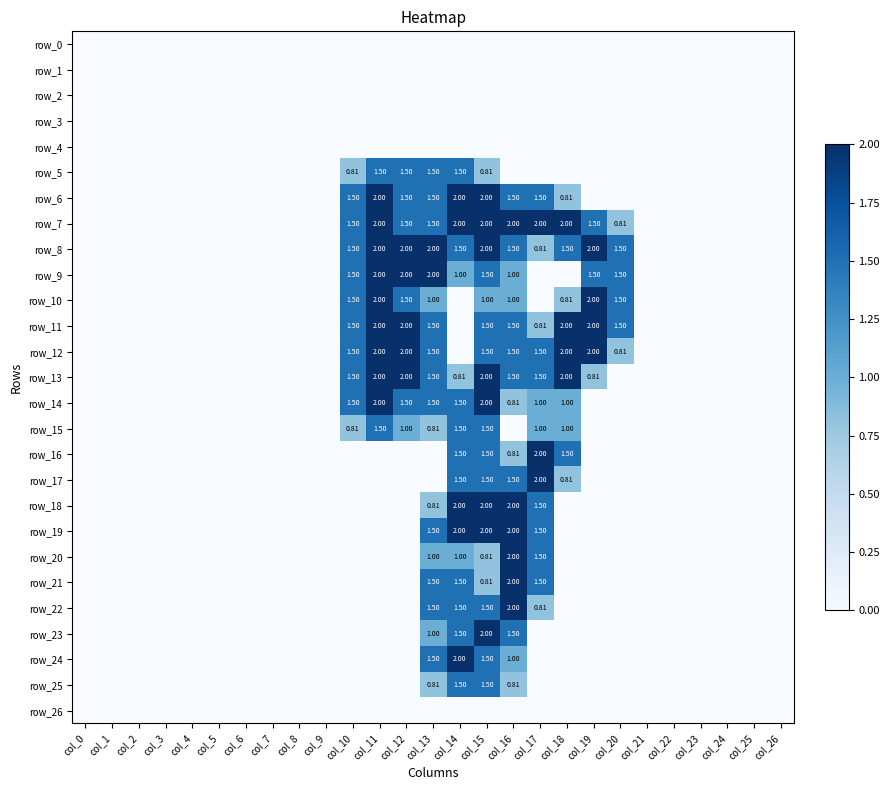

Reading left to right, transcribe all the data shown in this chart.

row_0: col_0=0.0	col_1=0.0	col_2=0.0	col_3=0.0	col_4=0.0	col_5=0.0	col_6=0.0	col_7=0.0	col_8=0.0	col_9=0.0	col_10=0.0	col_11=0.0	col_12=0.0	col_13=0.0	col_14=0.0	col_15=0.0	col_16=0.0	col_17=0.0	col_18=0.0	col_19=0.0	col_20=0.0	col_21=0.0	col_22=0.0	col_23=0.0	col_24=0.0	col_25=0.0	col_26=0.0
row_1: col_0=0.0	col_1=0.0	col_2=0.0	col_3=0.0	col_4=0.0	col_5=0.0	col_6=0.0	col_7=0.0	col_8=0.0	col_9=0.0	col_10=0.0	col_11=0.0	col_12=0.0	col_13=0.0	col_14=0.0	col_15=0.0	col_16=0.0	col_17=0.0	col_18=0.0	col_19=0.0	col_20=0.0	col_21=0.0	col_22=0.0	col_23=0.0	col_24=0.0	col_25=0.0	col_26=0.0
row_2: col_0=0.0	col_1=0.0	col_2=0.0	col_3=0.0	col_4=0.0	col_5=0.0	col_6=0.0	col_7=0.0	col_8=0.0	col_9=0.0	col_10=0.0	col_11=0.0	col_12=0.0	col_13=0.0	col_14=0.0	col_15=0.0	col_16=0.0	col_17=0.0	col_18=0.0	col_19=0.0	col_20=0.0	col_21=0.0	col_22=0.0	col_23=0.0	col_24=0.0	col_25=0.0	col_26=0.0
row_3: col_0=0.0	col_1=0.0	col_2=0.0	col_3=0.0	col_4=0.0	col_5=0.0	col_6=0.0	col_7=0.0	col_8=0.0	col_9=0.0	col_10=0.0	col_11=0.0	col_12=0.0	col_13=0.0	col_14=0.0	col_15=0.0	col_16=0.0	col_17=0.0	col_18=0.0	col_19=0.0	col_20=0.0	col_21=0.0	col_22=0.0	col_23=0.0	col_24=0.0	col_25=0.0	col_26=0.0
row_4: col_0=0.0	col_1=0.0	col_2=0.0	col_3=0.0	col_4=0.0	col_5=0.0	col_6=0.0	col_7=0.0	col_8=0.0	col_9=0.0	col_10=0.0	col_11=0.0	col_12=0.0	col_13=0.0	col_14=0.0	col_15=0.0	col_16=0.0	col_17=0.0	col_18=0.0	col_19=0.0	col_20=0.0	col_21=0.0	col_22=0.0	col_23=0.0	col_24=0.0	col_25=0.0	col_26=0.0
row_5: col_0=0.0	col_1=0.0	col_2=0.0	col_3=0.0	col_4=0.0	col_5=0.0	col_6=0.0	col_7=0.0	col_8=0.0	col_9=0.0	col_10=0.8	col_11=1.5	col_12=1.5	col_13=1.5	col_14=1.5	col_15=0.8	col_16=0.0	col_17=0.0	col_18=0.0	col_19=0.0	col_20=0.0	col_21=0.0	col_22=0.0	col_23=0.0	col_24=0.0	col_25=0.0	col_26=0.0
row_6: col_0=0.0	col_1=0.0	col_2=0.0	col_3=0.0	col_4=0.0	col_5=0.0	col_6=0.0	col_7=0.0	col_8=0.0	col_9=0.0	col_10=1.5	col_11=2.0	col_12=1.5	col_13=1.5	col_14=2.0	col_15=2.0	col_16=1.5	col_17=1.5	col_18=0.8	col_19=0.0	col_20=0.0	col_21=0.0	col_22=0.0	col_23=0.0	col_24=0.0	col_25=0.0	col_26=0.0
row_7: col_0=0.0	col_1=0.0	col_2=0.0	col_3=0.0	col_4=0.0	col_5=0.0	col_6=0.0	col_7=0.0	col_8=0.0	col_9=0.0	col_10=1.5	col_11=2.0	col_12=1.5	col_13=1.5	col_14=2.0	col_15=2.0	col_16=2.0	col_17=2.0	col_18=2.0	col_19=1.5	col_20=0.8	col_21=0.0	col_22=0.0	col_23=0.0	col_24=0.0	col_25=0.0	col_26=0.0
row_8: col_0=0.0	col_1=0.0	col_2=0.0	col_3=0.0	col_4=0.0	col_5=0.0	col_6=0.0	col_7=0.0	col_8=0.0	col_9=0.0	col_10=1.5	col_11=2.0	col_12=2.0	col_13=2.0	col_14=1.5	col_15=2.0	col_16=1.5	col_17=0.8	col_18=1.5	col_19=2.0	col_20=1.5	col_21=0.0	col_22=0.0	col_23=0.0	col_24=0.0	col_25=0.0	col_26=0.0
row_9: col_0=0.0	col_1=0.0	col_2=0.0	col_3=0.0	col_4=0.0	col_5=0.0	col_6=0.0	col_7=0.0	col_8=0.0	col_9=0.0	col_10=1.5	col_11=2.0	col_12=2.0	col_13=2.0	col_14=1.0	col_15=1.5	col_16=1.0	col_17=0.0	col_18=0.0	col_19=1.5	col_20=1.5	col_21=0.0	col_22=0.0	col_23=0.0	col_24=0.0	col_25=0.0	col_26=0.0
row_10: col_0=0.0	col_1=0.0	col_2=0.0	col_3=0.0	col_4=0.0	col_5=0.0	col_6=0.0	col_7=0.0	col_8=0.0	col_9=0.0	col_10=1.5	col_11=2.0	col_12=1.5	col_13=1.0	col_14=0.0	col_15=1.0	col_16=1.0	col_17=0.0	col_18=0.8	col_19=2.0	col_20=1.5	col_21=0.0	col_22=0.0	col_23=0.0	col_24=0.0	col_25=0.0	col_26=0.0
row_11: col_0=0.0	col_1=0.0	col_2=0.0	col_3=0.0	col_4=0.0	col_5=0.0	col_6=0.0	col_7=0.0	col_8=0.0	col_9=0.0	col_10=1.5	col_11=2.0	col_12=2.0	col_13=1.5	col_14=0.0	col_15=1.5	col_16=1.5	col_17=0.8	col_18=2.0	col_19=2.0	col_20=1.5	col_21=0.0	col_22=0.0	col_23=0.0	col_24=0.0	col_25=0.0	col_26=0.0
row_12: col_0=0.0	col_1=0.0	col_2=0.0	col_3=0.0	col_4=0.0	col_5=0.0	col_6=0.0	col_7=0.0	col_8=0.0	col_9=0.0	col_10=1.5	col_11=2.0	col_12=2.0	col_13=1.5	col_14=0.0	col_15=1.5	col_16=1.5	col_17=1.5	col_18=2.0	col_19=2.0	col_20=0.8	col_21=0.0	col_22=0.0	col_23=0.0	col_24=0.0	col_25=0.0	col_26=0.0
row_13: col_0=0.0	col_1=0.0	col_2=0.0	col_3=0.0	col_4=0.0	col_5=0.0	col_6=0.0	col_7=0.0	col_8=0.0	col_9=0.0	col_10=1.5	col_11=2.0	col_12=2.0	col_13=1.5	col_14=0.8	col_15=2.0	col_16=1.5	col_17=1.5	col_18=2.0	col_19=0.8	col_20=0.0	col_21=0.0	col_22=0.0	col_23=0.0	col_24=0.0	col_25=0.0	col_26=0.0
row_14: col_0=0.0	col_1=0.0	col_2=0.0	col_3=0.0	col_4=0.0	col_5=0.0	col_6=0.0	col_7=0.0	col_8=0.0	col_9=0.0	col_10=1.5	col_11=2.0	col_12=1.5	col_13=1.5	col_14=1.5	col_15=2.0	col_16=0.8	col_17=1.0	col_18=1.0	col_19=0.0	col_20=0.0	col_21=0.0	col_22=0.0	col_23=0.0	col_24=0.0	col_25=0.0	col_26=0.0
row_15: col_0=0.0	col_1=0.0	col_2=0.0	col_3=0.0	col_4=0.0	col_5=0.0	col_6=0.0	col_7=0.0	col_8=0.0	col_9=0.0	col_10=0.8	col_11=1.5	col_12=1.0	col_13=0.8	col_14=1.5	col_15=1.5	col_16=0.0	col_17=1.0	col_18=1.0	col_19=0.0	col_20=0.0	col_21=0.0	col_22=0.0	col_23=0.0	col_24=0.0	col_25=0.0	col_26=0.0
row_16: col_0=0.0	col_1=0.0	col_2=0.0	col_3=0.0	col_4=0.0	col_5=0.0	col_6=0.0	col_7=0.0	col_8=0.0	col_9=0.0	col_10=0.0	col_11=0.0	col_12=0.0	col_13=0.0	col_14=1.5	col_15=1.5	col_16=0.8	col_17=2.0	col_18=1.5	col_19=0.0	col_20=0.0	col_21=0.0	col_22=0.0	col_23=0.0	col_24=0.0	col_25=0.0	col_26=0.0
row_17: col_0=0.0	col_1=0.0	col_2=0.0	col_3=0.0	col_4=0.0	col_5=0.0	col_6=0.0	col_7=0.0	col_8=0.0	col_9=0.0	col_10=0.0	col_11=0.0	col_12=0.0	col_13=0.0	col_14=1.5	col_15=1.5	col_16=1.5	col_17=2.0	col_18=0.8	col_19=0.0	col_20=0.0	col_21=0.0	col_22=0.0	col_23=0.0	col_24=0.0	col_25=0.0	col_26=0.0
row_18: col_0=0.0	col_1=0.0	col_2=0.0	col_3=0.0	col_4=0.0	col_5=0.0	col_6=0.0	col_7=0.0	col_8=0.0	col_9=0.0	col_10=0.0	col_11=0.0	col_12=0.0	col_13=0.8	col_14=2.0	col_15=2.0	col_16=2.0	col_17=1.5	col_18=0.0	col_19=0.0	col_20=0.0	col_21=0.0	col_22=0.0	col_23=0.0	col_24=0.0	col_25=0.0	col_26=0.0
row_19: col_0=0.0	col_1=0.0	col_2=0.0	col_3=0.0	col_4=0.0	col_5=0.0	col_6=0.0	col_7=0.0	col_8=0.0	col_9=0.0	col_10=0.0	col_11=0.0	col_12=0.0	col_13=1.5	col_14=2.0	col_15=2.0	col_16=2.0	col_17=1.5	col_18=0.0	col_19=0.0	col_20=0.0	col_21=0.0	col_22=0.0	col_23=0.0	col_24=0.0	col_25=0.0	col_26=0.0
row_20: col_0=0.0	col_1=0.0	col_2=0.0	col_3=0.0	col_4=0.0	col_5=0.0	col_6=0.0	col_7=0.0	col_8=0.0	col_9=0.0	col_10=0.0	col_11=0.0	col_12=0.0	col_13=1.0	col_14=1.0	col_15=0.8	col_16=2.0	col_17=1.5	col_18=0.0	col_19=0.0	col_20=0.0	col_21=0.0	col_22=0.0	col_23=0.0	col_24=0.0	col_25=0.0	col_26=0.0
row_21: col_0=0.0	col_1=0.0	col_2=0.0	col_3=0.0	col_4=0.0	col_5=0.0	col_6=0.0	col_7=0.0	col_8=0.0	col_9=0.0	col_10=0.0	col_11=0.0	col_12=0.0	col_13=1.5	col_14=1.5	col_15=0.8	col_16=2.0	col_17=1.5	col_18=0.0	col_19=0.0	col_20=0.0	col_21=0.0	col_22=0.0	col_23=0.0	col_24=0.0	col_25=0.0	col_26=0.0
row_22: col_0=0.0	col_1=0.0	col_2=0.0	col_3=0.0	col_4=0.0	col_5=0.0	col_6=0.0	col_7=0.0	col_8=0.0	col_9=0.0	col_10=0.0	col_11=0.0	col_12=0.0	col_13=1.5	col_14=1.5	col_15=1.5	col_16=2.0	col_17=0.8	col_18=0.0	col_19=0.0	col_20=0.0	col_21=0.0	col_22=0.0	col_23=0.0	col_24=0.0	col_25=0.0	col_26=0.0
row_23: col_0=0.0	col_1=0.0	col_2=0.0	col_3=0.0	col_4=0.0	col_5=0.0	col_6=0.0	col_7=0.0	col_8=0.0	col_9=0.0	col_10=0.0	col_11=0.0	col_12=0.0	col_13=1.0	col_14=1.5	col_15=2.0	col_16=1.5	col_17=0.0	col_18=0.0	col_19=0.0	col_20=0.0	col_21=0.0	col_22=0.0	col_23=0.0	col_24=0.0	col_25=0.0	col_26=0.0
row_24: col_0=0.0	col_1=0.0	col_2=0.0	col_3=0.0	col_4=0.0	col_5=0.0	col_6=0.0	col_7=0.0	col_8=0.0	col_9=0.0	col_10=0.0	col_11=0.0	col_12=0.0	col_13=1.5	col_14=2.0	col_15=1.5	col_16=1.0	col_17=0.0	col_18=0.0	col_19=0.0	col_20=0.0	col_21=0.0	col_22=0.0	col_23=0.0	col_24=0.0	col_25=0.0	col_26=0.0
row_25: col_0=0.0	col_1=0.0	col_2=0.0	col_3=0.0	col_4=0.0	col_5=0.0	col_6=0.0	col_7=0.0	col_8=0.0	col_9=0.0	col_10=0.0	col_11=0.0	col_12=0.0	col_13=0.8	col_14=1.5	col_15=1.5	col_16=0.8	col_17=0.0	col_18=0.0	col_19=0.0	col_20=0.0	col_21=0.0	col_22=0.0	col_23=0.0	col_24=0.0	col_25=0.0	col_26=0.0
row_26: col_0=0.0	col_1=0.0	col_2=0.0	col_3=0.0	col_4=0.0	col_5=0.0	col_6=0.0	col_7=0.0	col_8=0.0	col_9=0.0	col_10=0.0	col_11=0.0	col_12=0.0	col_13=0.0	col_14=0.0	col_15=0.0	col_16=0.0	col_17=0.0	col_18=0.0	col_19=0.0	col_20=0.0	col_21=0.0	col_22=0.0	col_23=0.0	col_24=0.0	col_25=0.0	col_26=0.0